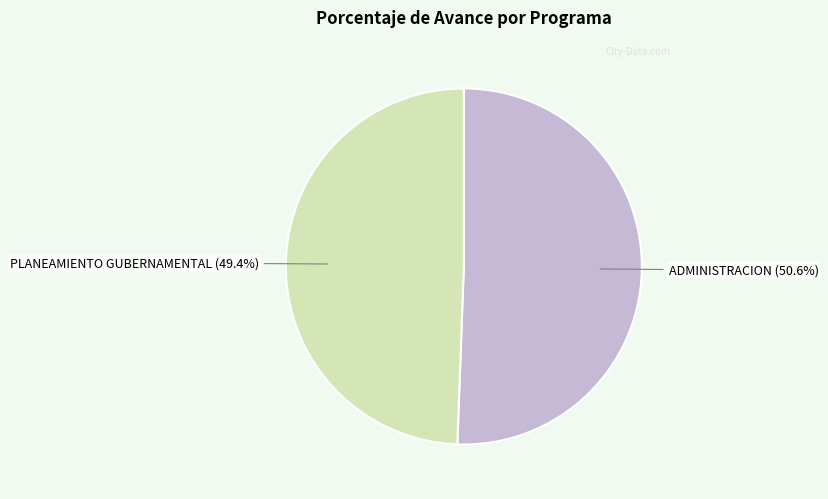

Does any single category account for the majority?

Yes